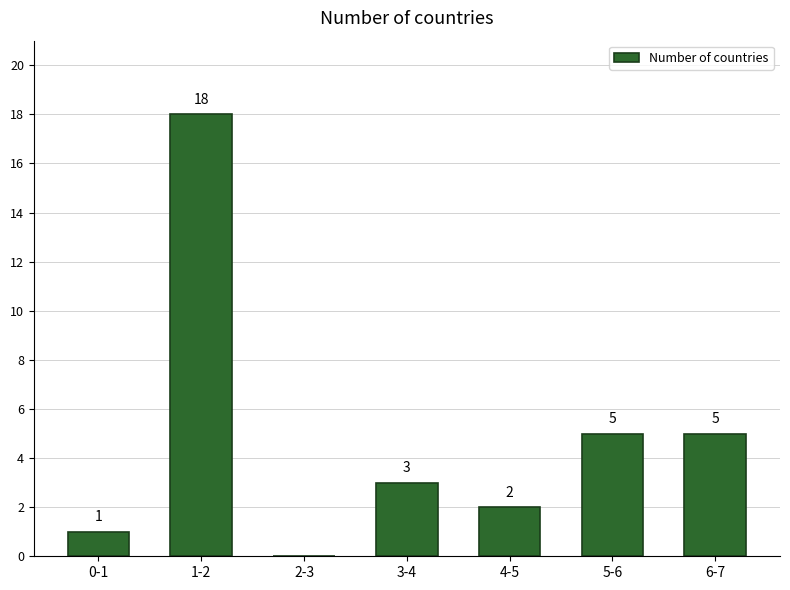

Reading right to left, extract all data points from this chart.

6-7=5	5-6=5	4-5=2	3-4=3	2-3=0	1-2=18	0-1=1